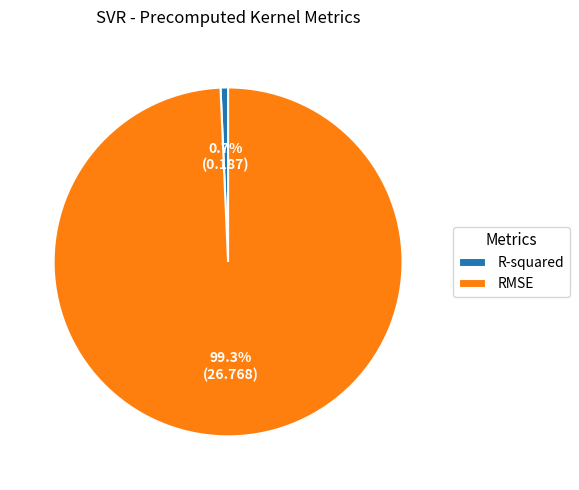

To the nearest percent, what percentage of the pie is RMSE?

99%